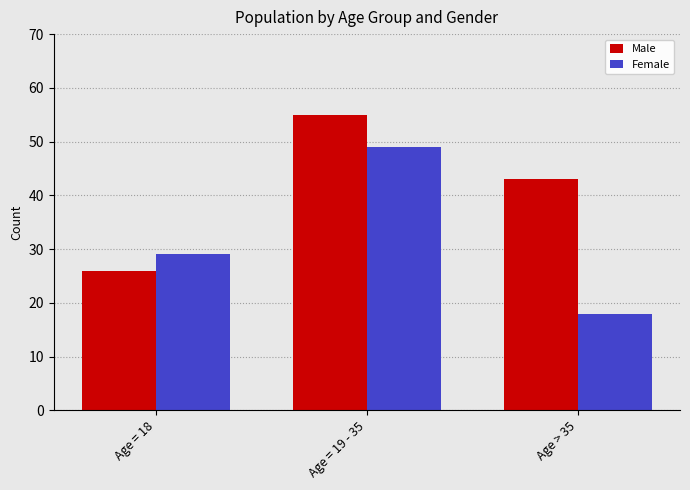

What is the total value across all series at Age = 19 - 35?

104